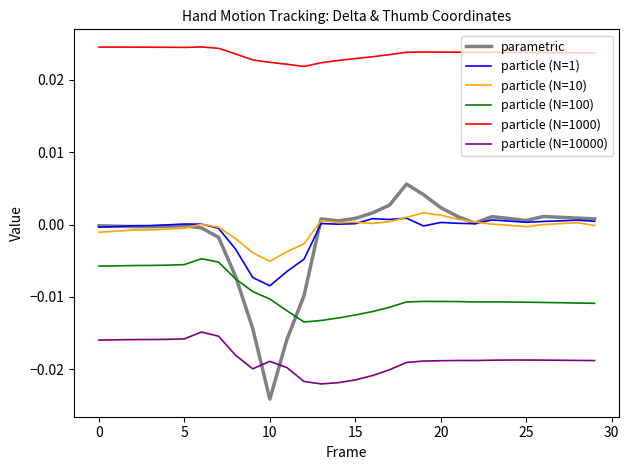

Which series has the largest total across all categories?

particle (N=1000)